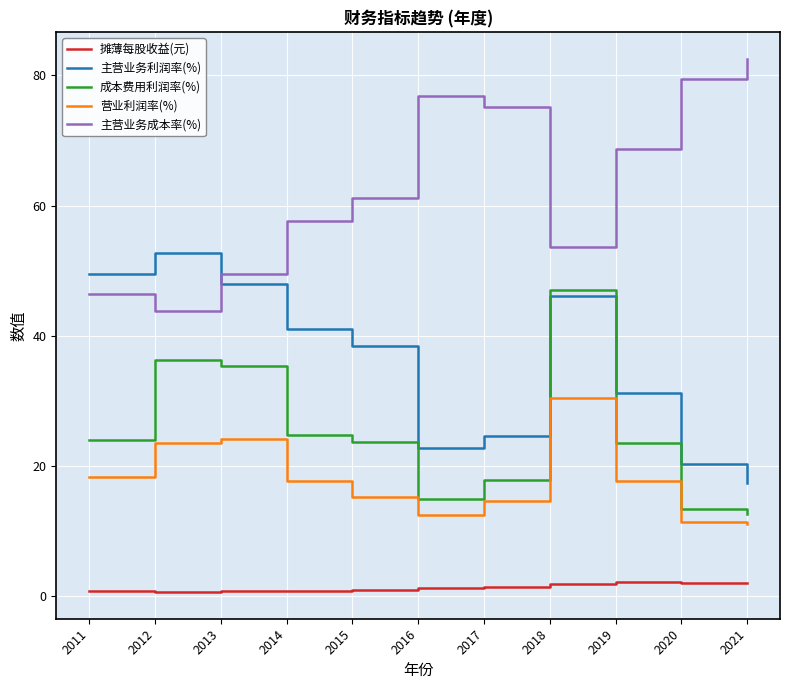

How many categories are shown in the chart?

11